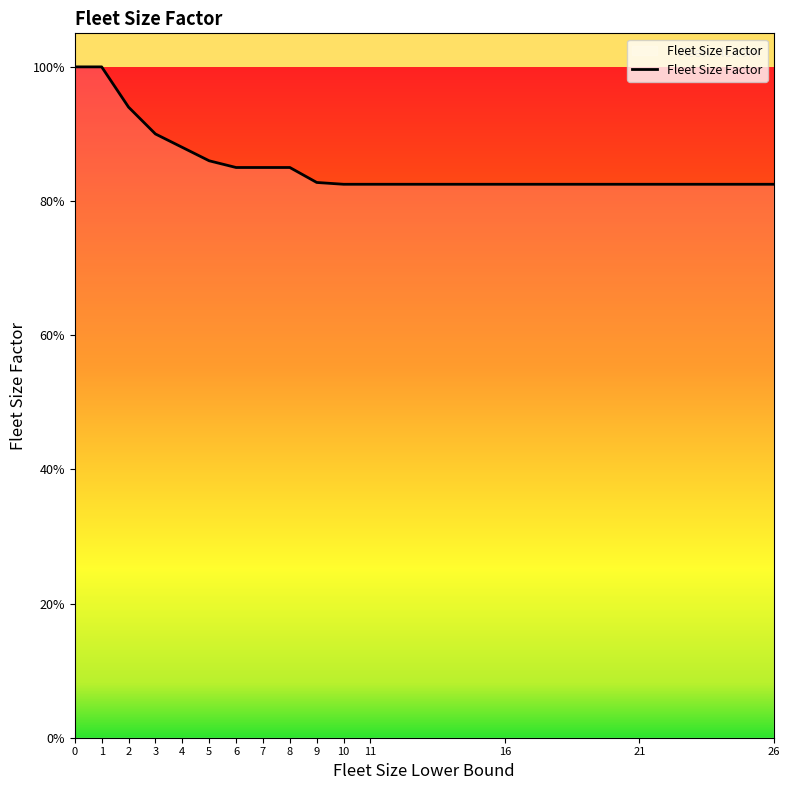

What is the average value?

0.9